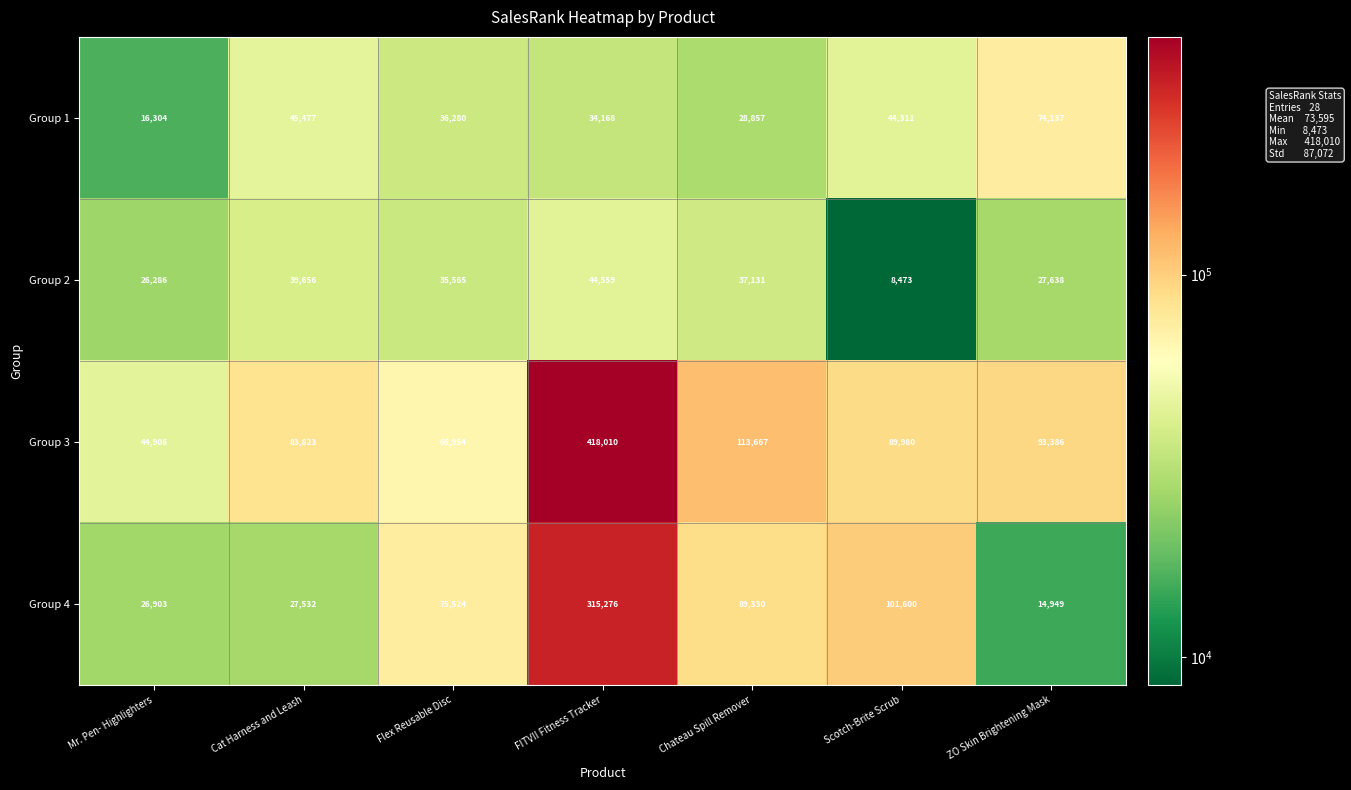

What is the average value of the Group 4 series?

93016